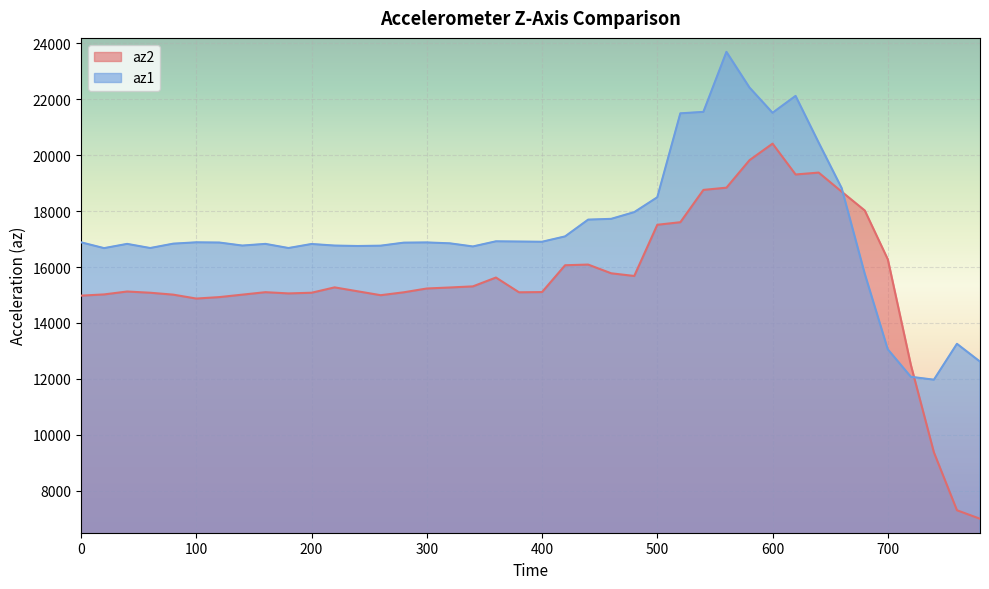

How many values in the az2 series exceed 15232?

19